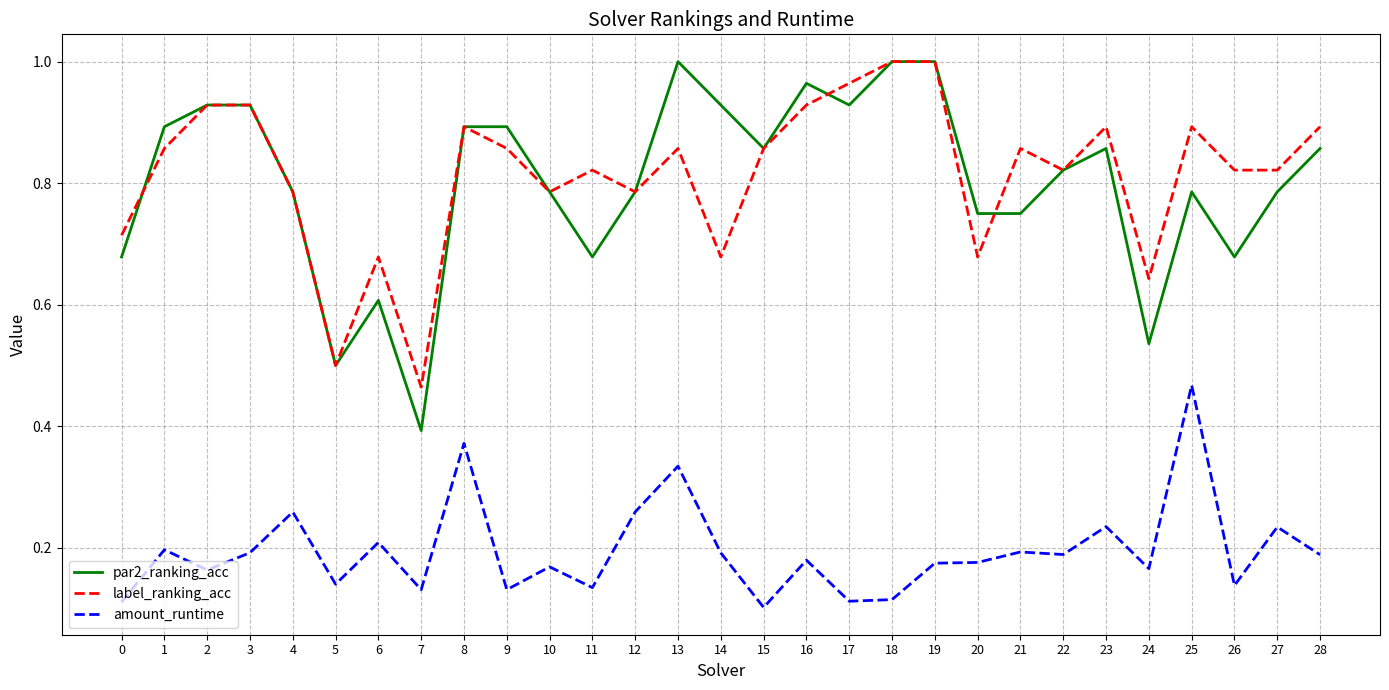

Which category has the lowest value in the par2_ranking_acc series?

7